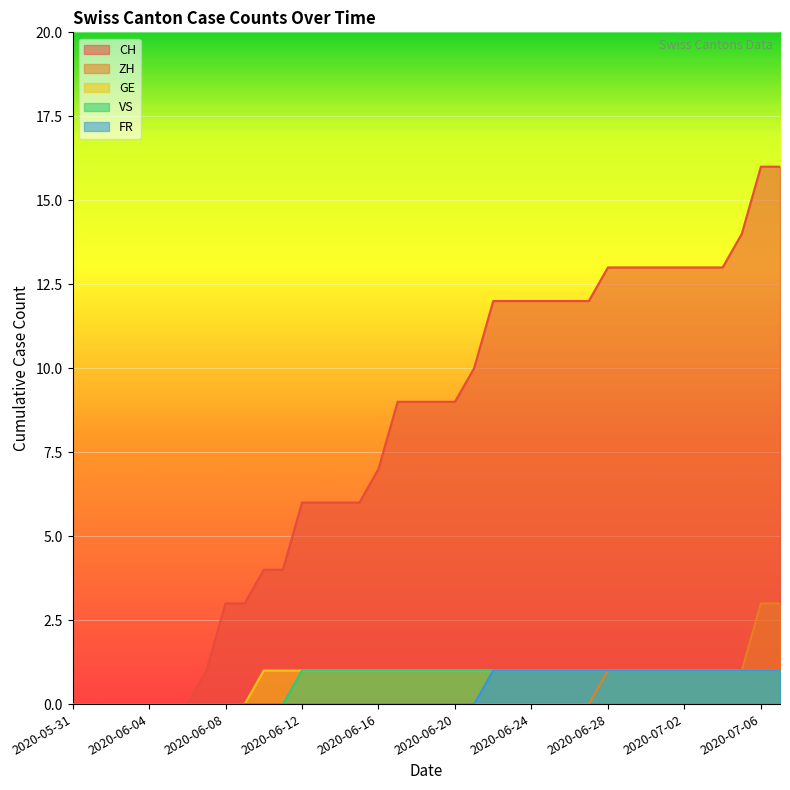

True or false: VS has a value of 0 at 2020-06-04.

True